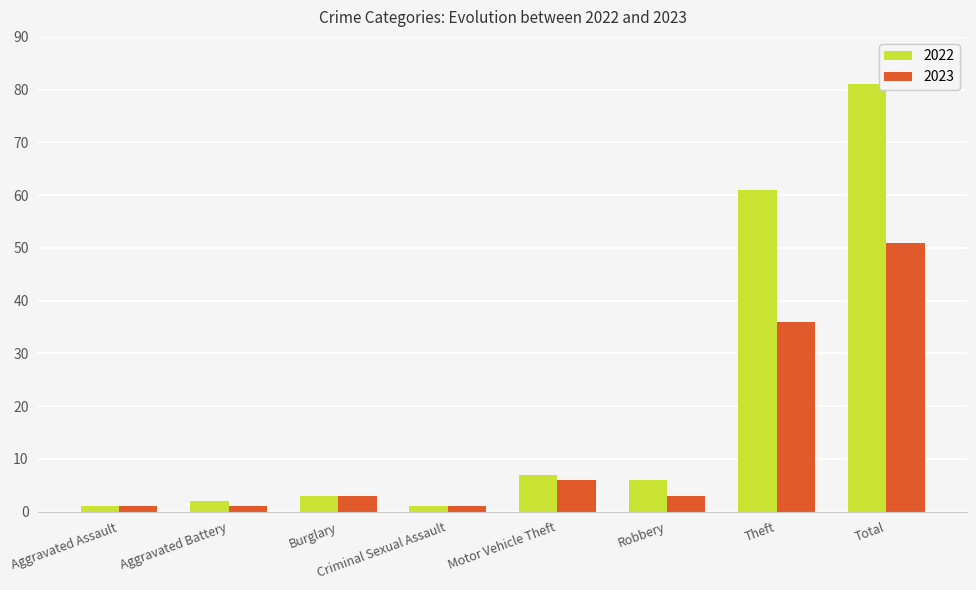

What is the difference between the maximum and second lowest values in the 2022 series?

80